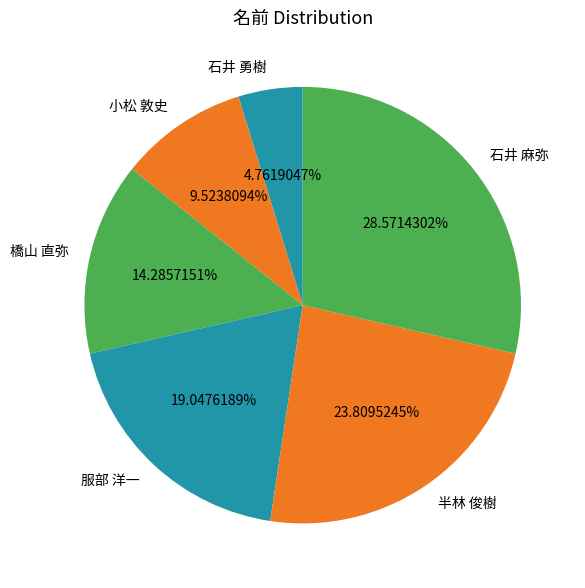

Does 石井 勇樹 account for over 50% of the chart?

No